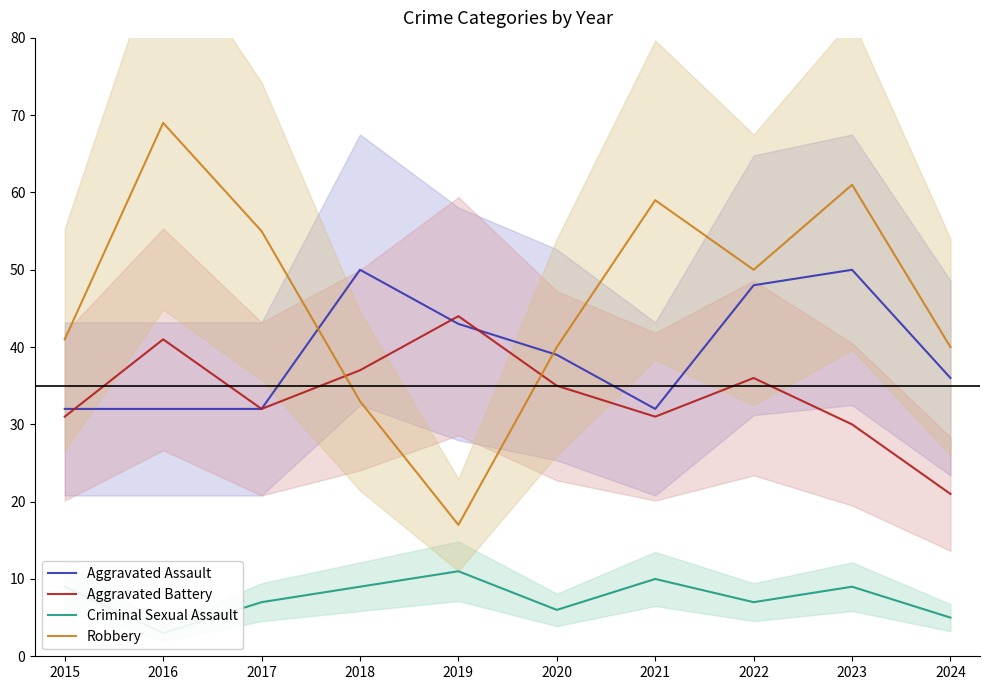

Which label corresponds to the largest value in the chart?

2016